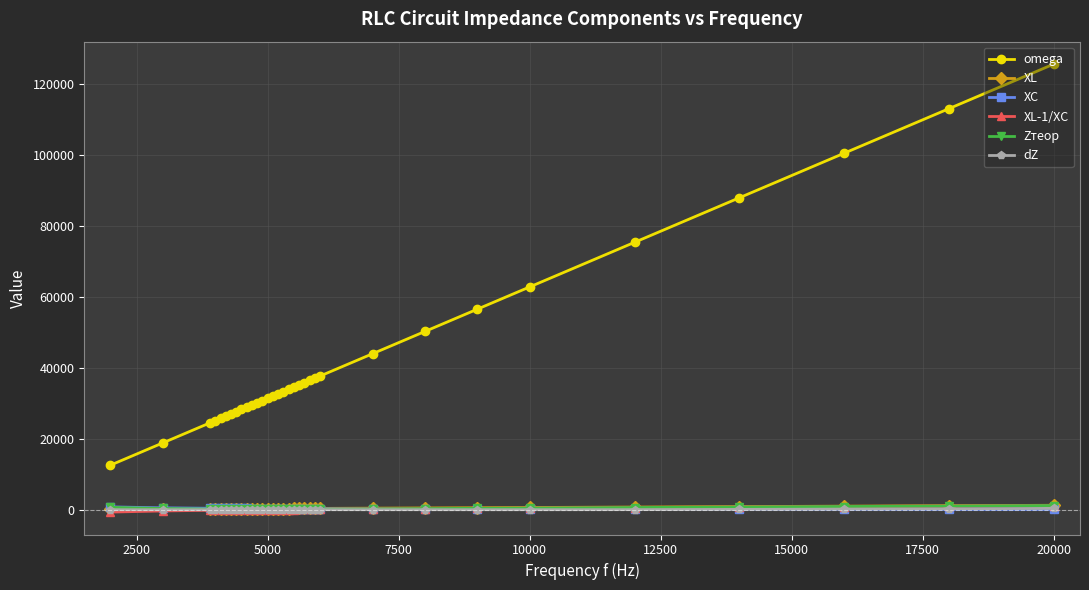

True or false: Zтеор and omega intersect in this chart.

False